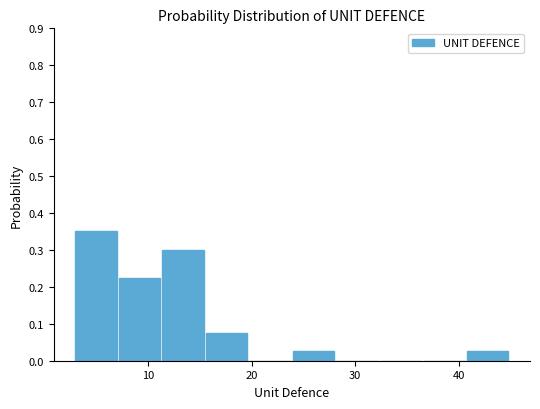

Over which range of the x-axis is the bar tallest?

3.0 to 7.2